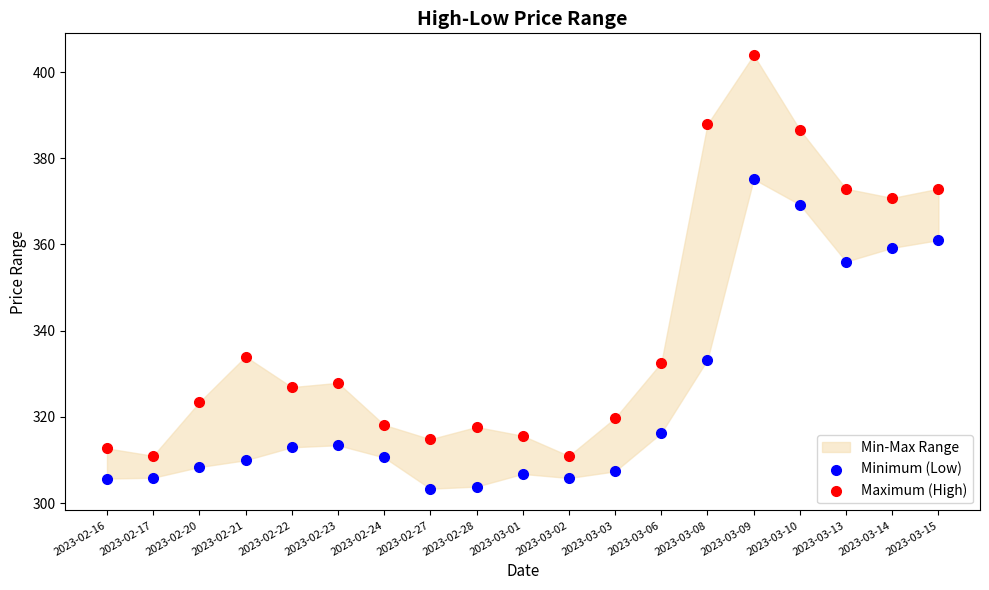

What is the X range (max minus min) for the scatter plot?

1.0